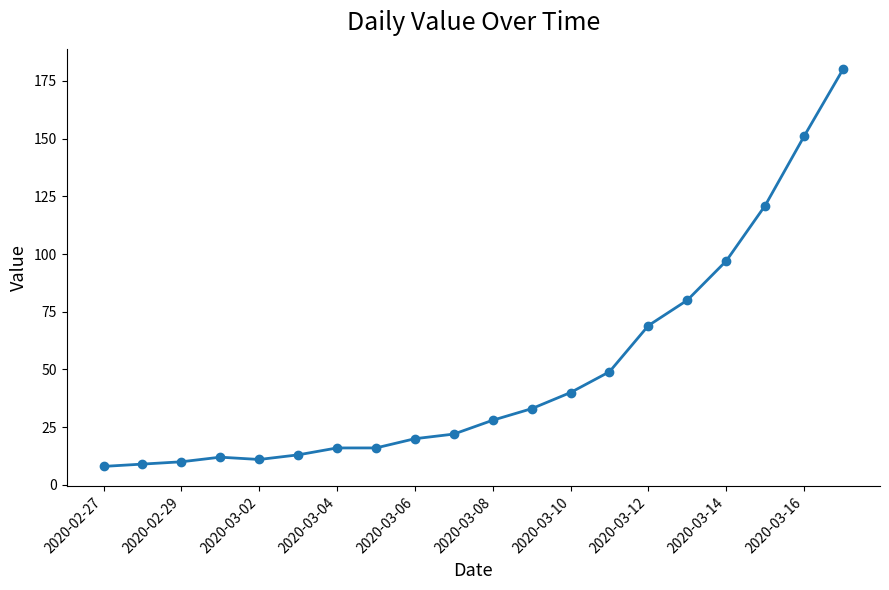

What is the greatest value displayed?

180